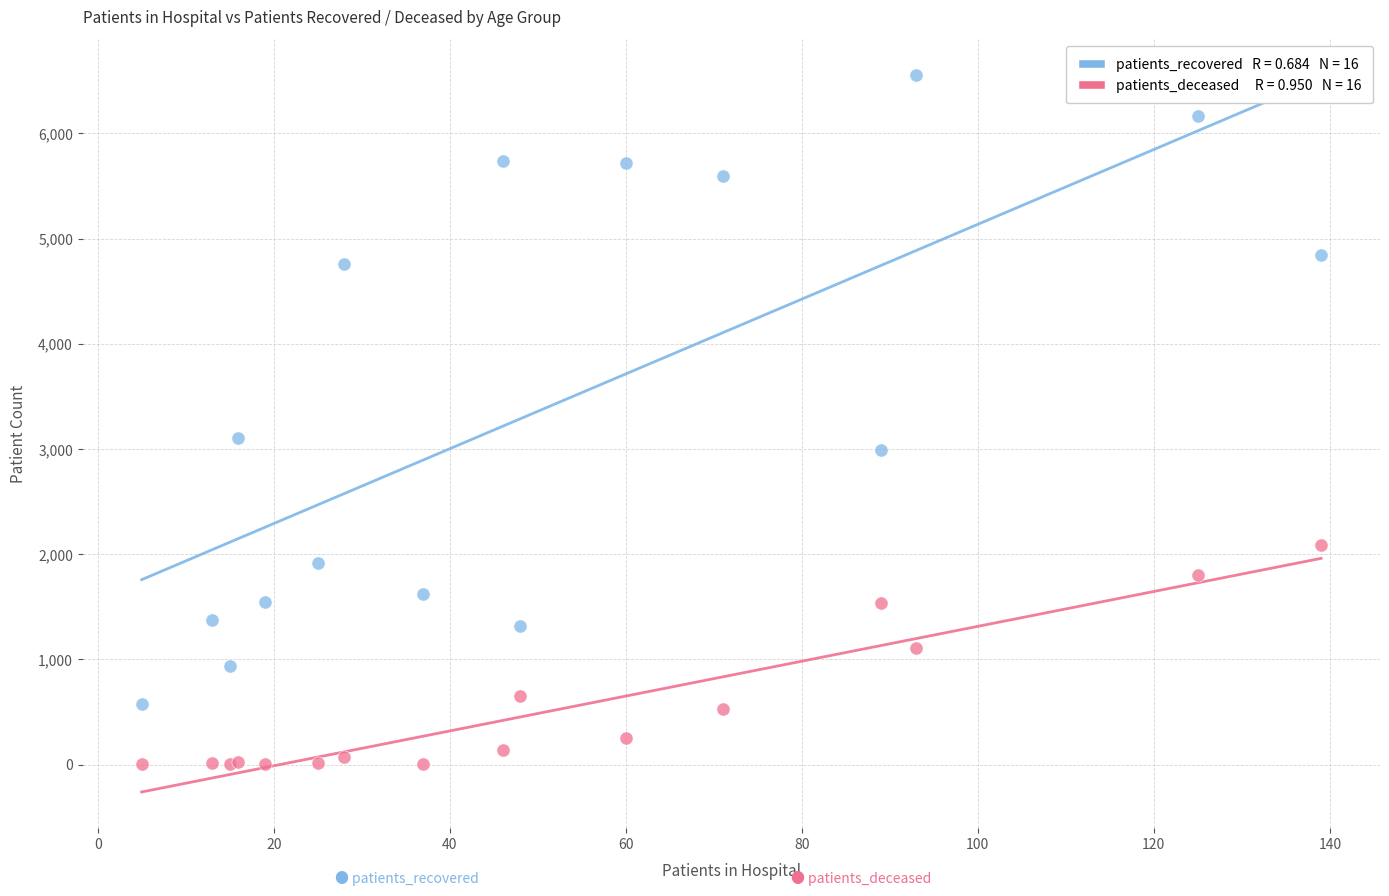

Across all series, what Y value is closest to 3278?

3107